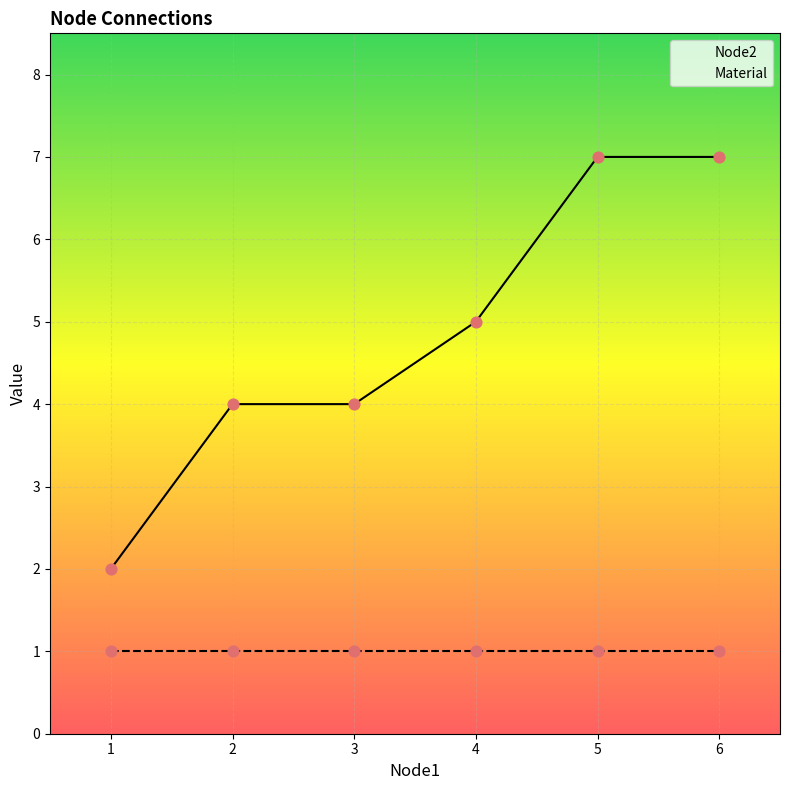

What is the change in value from 3 to 5?

+3